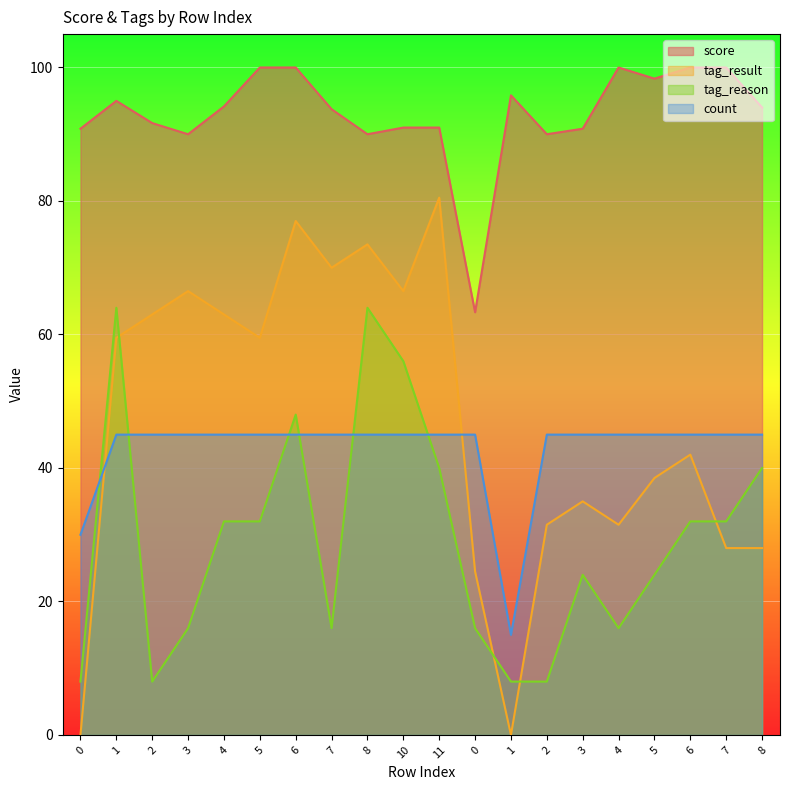

The value of tag_result at 4 is 63.0. True or false?

True